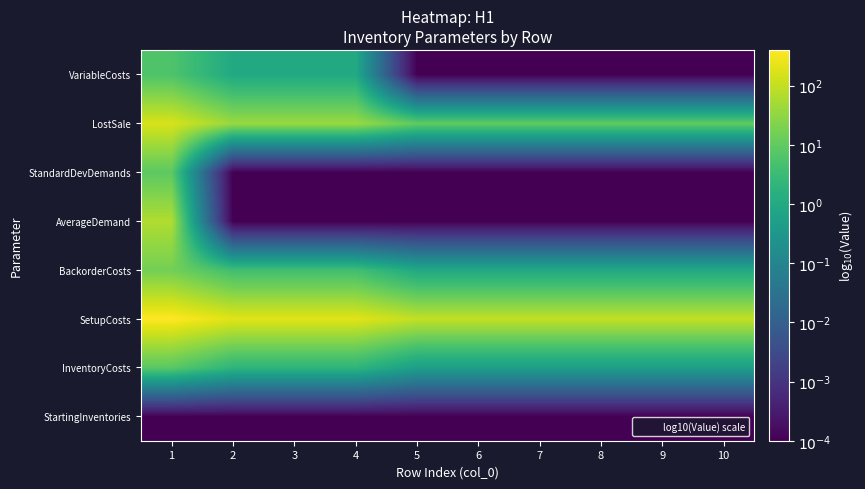

Reading right to left, list all the values displayed in this chart.

StartingInventories: 10=-4.0	9=-4.0	8=-4.0	7=-4.0	6=-4.0	5=-4.0	4=-4.0	3=-4.0	2=-4.0	1=-4.0
InventoryCosts: 10=-0.3	9=-0.3	8=-0.3	7=-0.3	6=-0.3	5=-0.3	4=0.3	3=0.3	2=0.3	1=0.9
SetupCosts: 10=2.0	9=2.0	8=2.0	7=2.0	6=2.0	5=2.0	4=2.3	3=2.3	2=2.3	1=2.6
BackorderCosts: 10=0.0	9=0.0	8=0.0	7=0.0	6=0.0	5=0.0	4=0.6	3=0.6	2=0.6	1=1.2
AverageDemand: 10=-4.0	9=-4.0	8=-4.0	7=-4.0	6=-4.0	5=-4.0	4=-4.0	3=-4.0	2=-4.0	1=1.8
StandardDevDemands: 10=-4.0	9=-4.0	8=-4.0	7=-4.0	6=-4.0	5=-4.0	4=-4.0	3=-4.0	2=-4.0	1=1.0
LostSale: 10=1.0	9=1.0	8=1.0	7=1.0	6=1.0	5=1.0	4=1.6	3=1.6	2=1.6	1=2.2
VariableCosts: 10=-4.0	9=-4.0	8=-4.0	7=-4.0	6=-4.0	5=-4.0	4=0.0	3=0.0	2=0.0	1=0.8